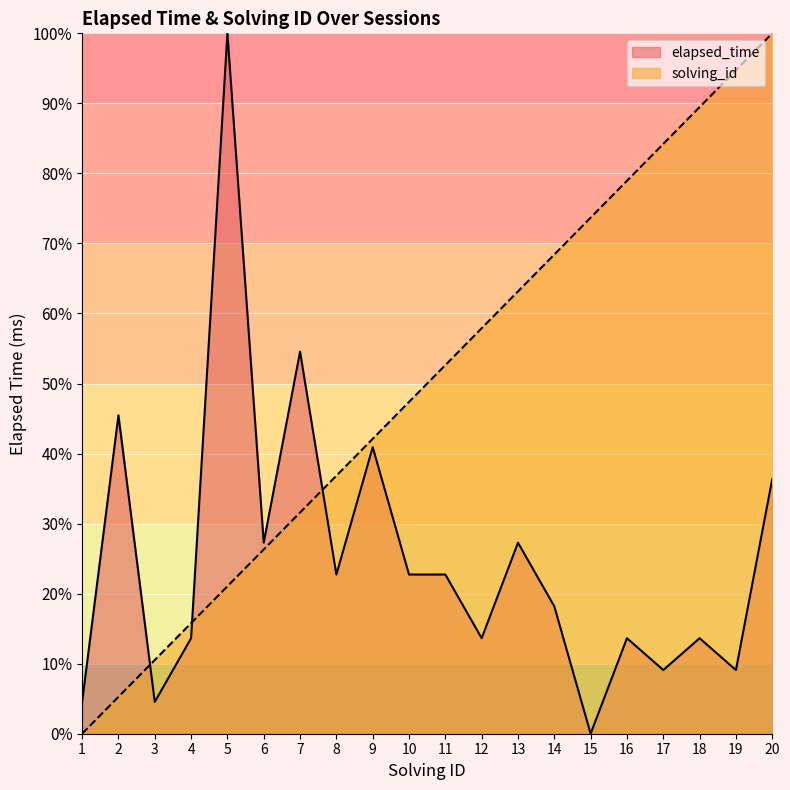

What is the spread (max minus min) of values at 5?

78.9